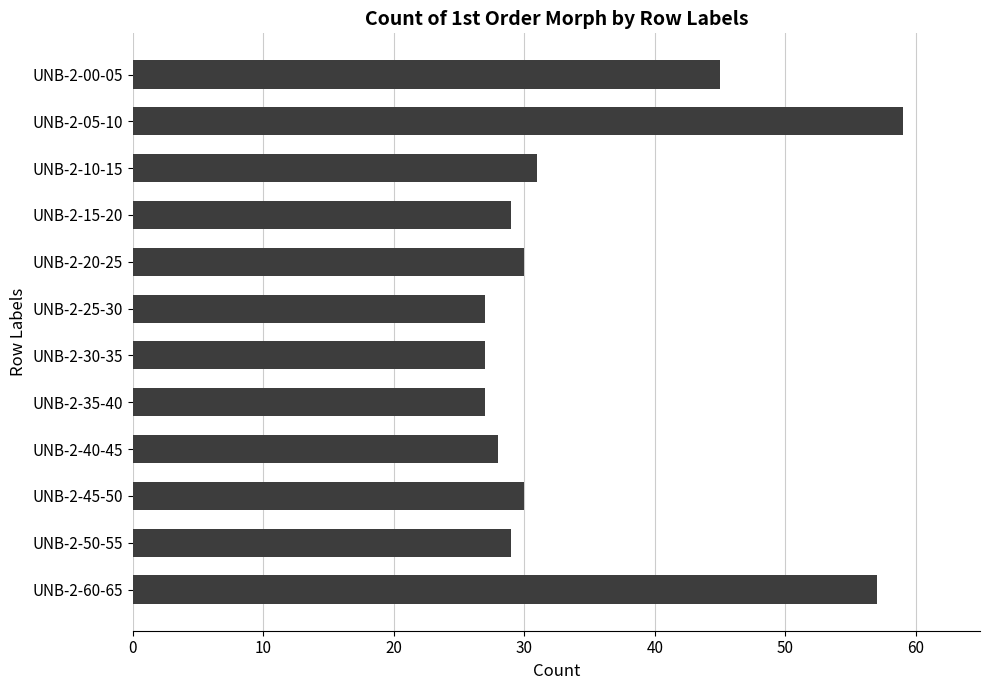

How many values are below 30?

6